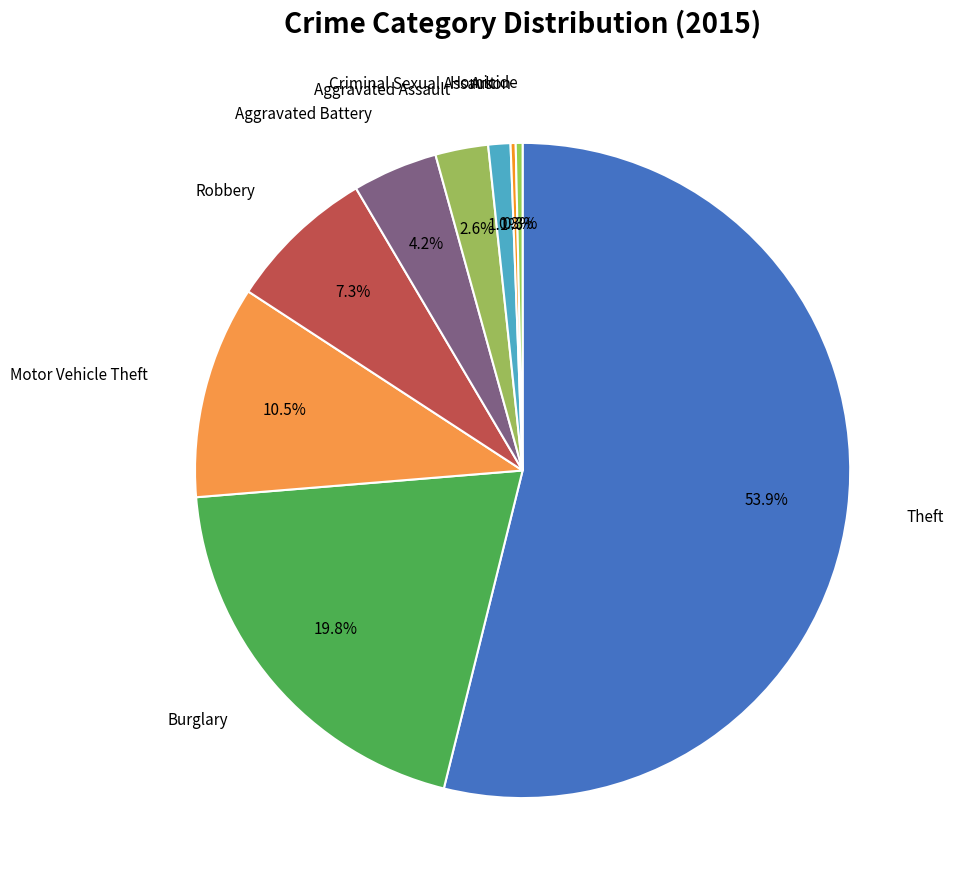

To the nearest percent, what is the average slice percentage?

11%